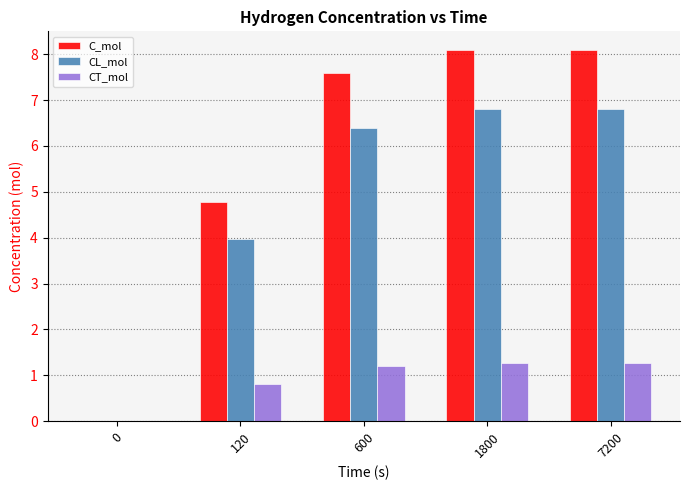

What is the sum of the CL_mol values at 1800 and 0?

6.8